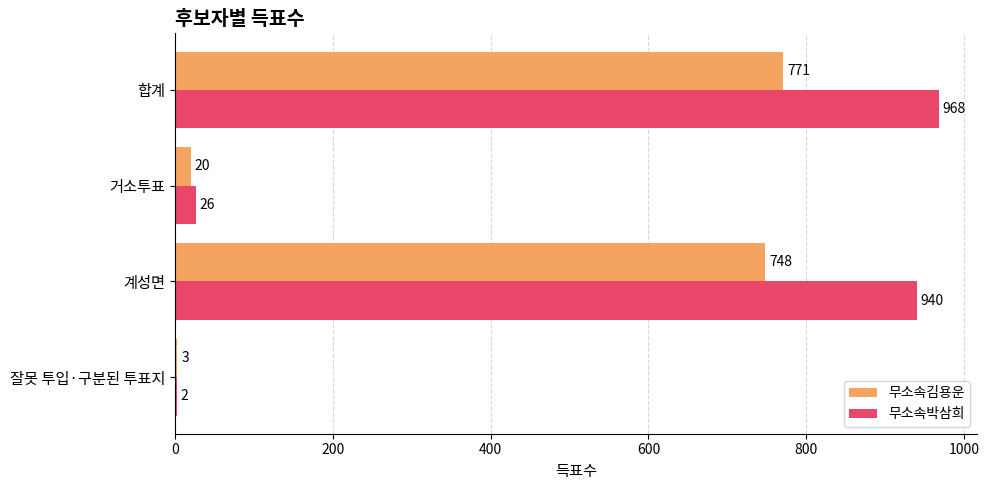

What is the average value of the 무소속박삼희 series?

484